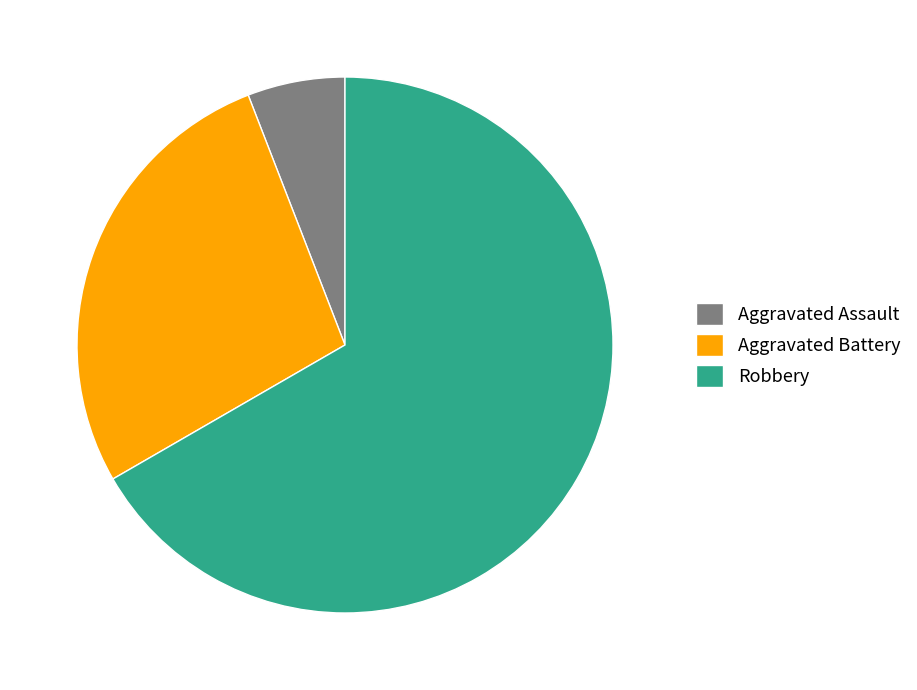

The Aggravated Battery slice represents 36% of the pie. True or false?

False